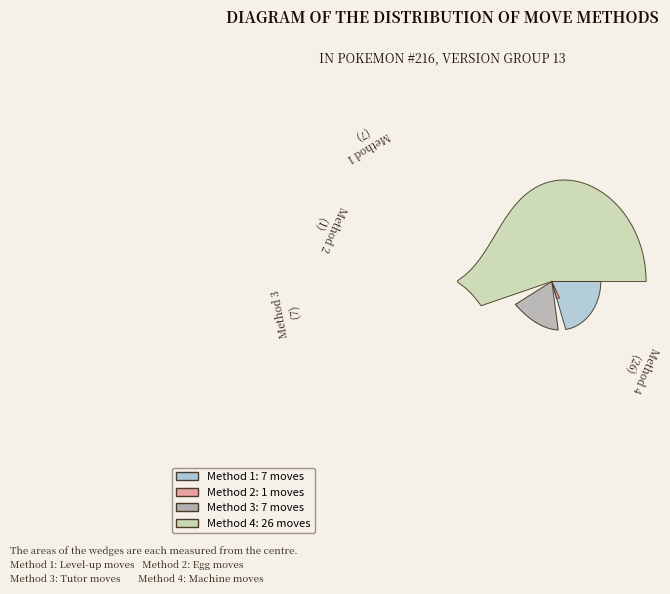

Is it true that 1 is 17% of the pie?

True